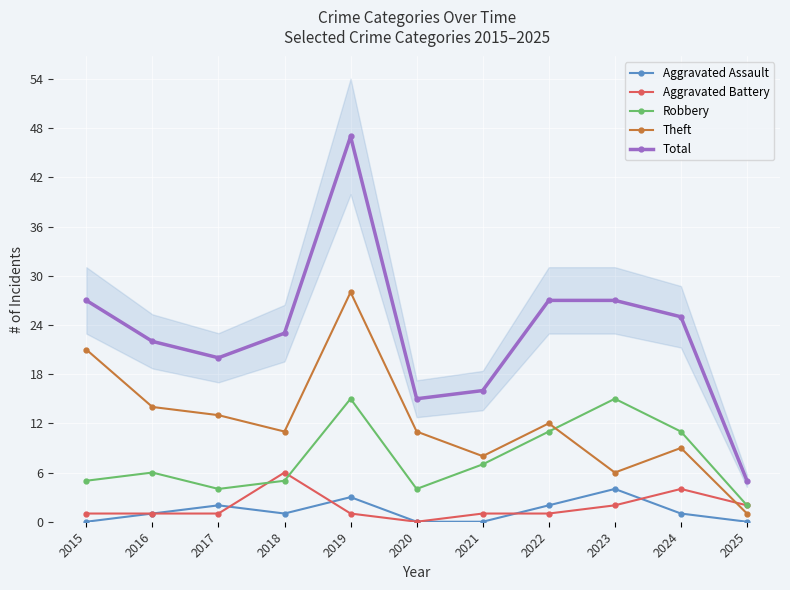

Reading left to right, what are all the values shown in this chart?

Aggravated Assault: 0	1	2	1	3	0	0	2	4	1	0
Aggravated Battery: 1	1	1	6	1	0	1	1	2	4	2
Robbery: 5	6	4	5	15	4	7	11	15	11	2
Theft: 21	14	13	11	28	11	8	12	6	9	1
Total: 27	22	20	23	47	15	16	27	27	25	5